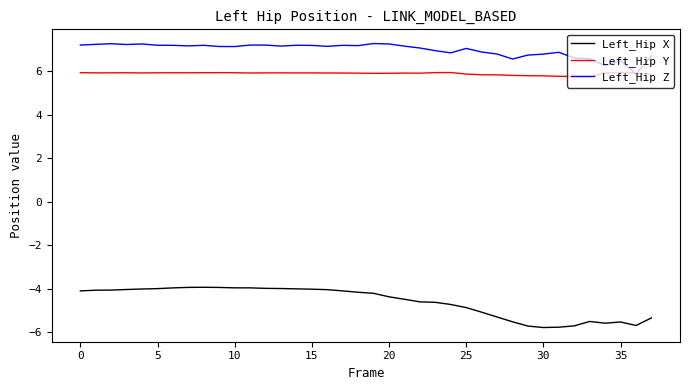

Which series has the widest spread of values?

Left_Hip X